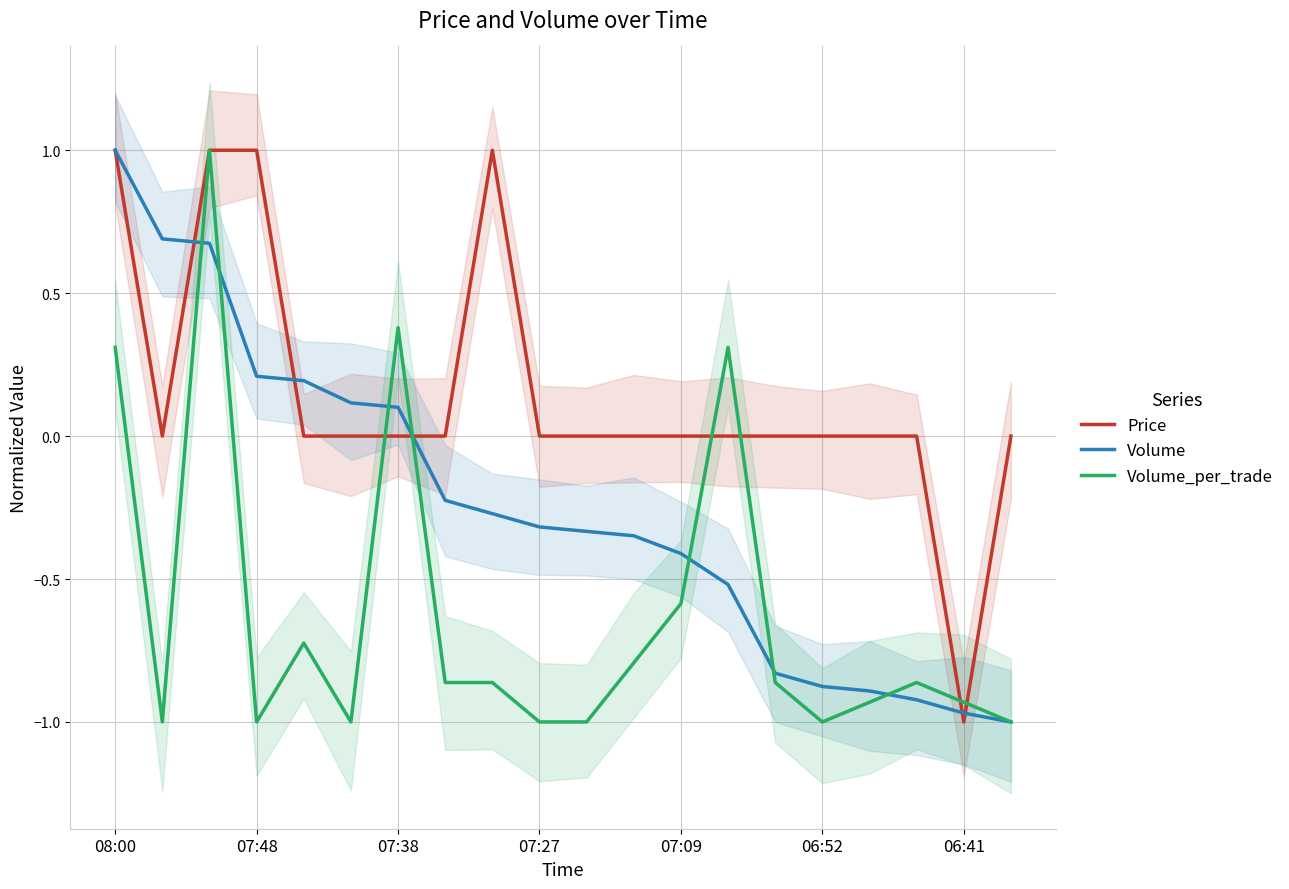

How many data points in Volume_per_trade are above 0?

4